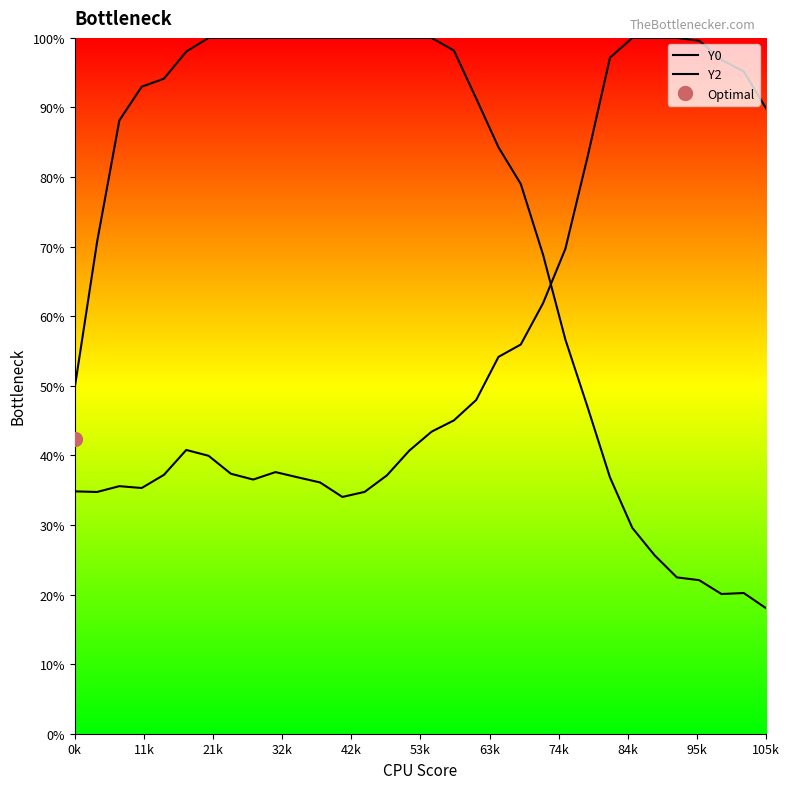

Reading right to left, what are all the values shown in this chart?

Y0: 0.2	0.2	0.2	0.2	0.2	0.3	0.3	0.4	0.5	0.6	0.7	0.8	0.8	0.9	1.0	1.0	1.0	1.0	1.0	1.0	1.0	1.0	1.0	1.0	1.0	1.0	1.0	0.9	0.9	0.9	0.7	0.5
Y2: 0.9	1.0	1.0	1.0	1.0	1.0	1.0	1.0	0.8	0.7	0.6	0.6	0.5	0.5	0.5	0.4	0.4	0.4	0.3	0.3	0.4	0.4	0.4	0.4	0.4	0.4	0.4	0.4	0.4	0.4	0.3	0.3